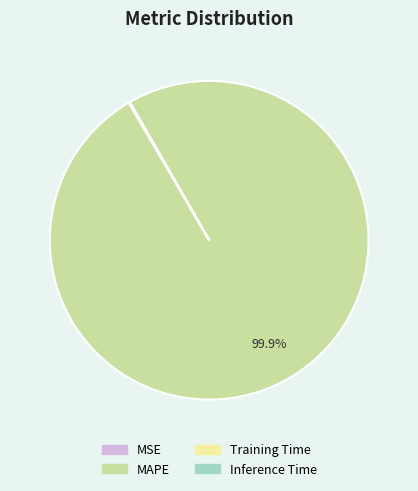

Which category has the biggest portion of the pie?

MAPE